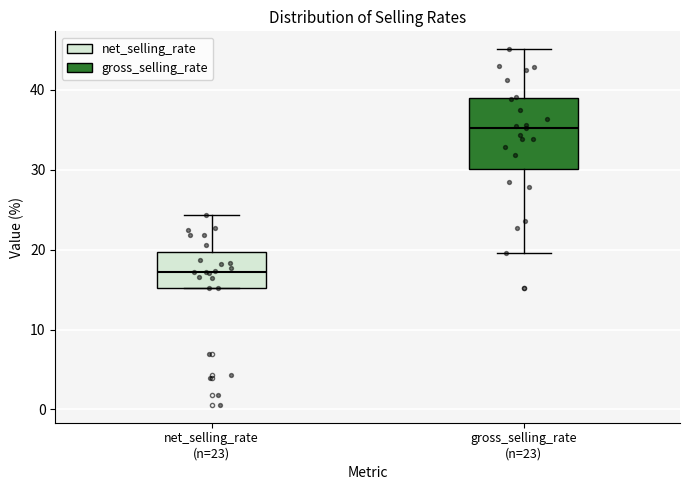

Where is the lower edge of the box for gross_selling_rate (n=23) on the y-axis? The values are not printed on the chart, so give them approximately, as read against the axis.

30